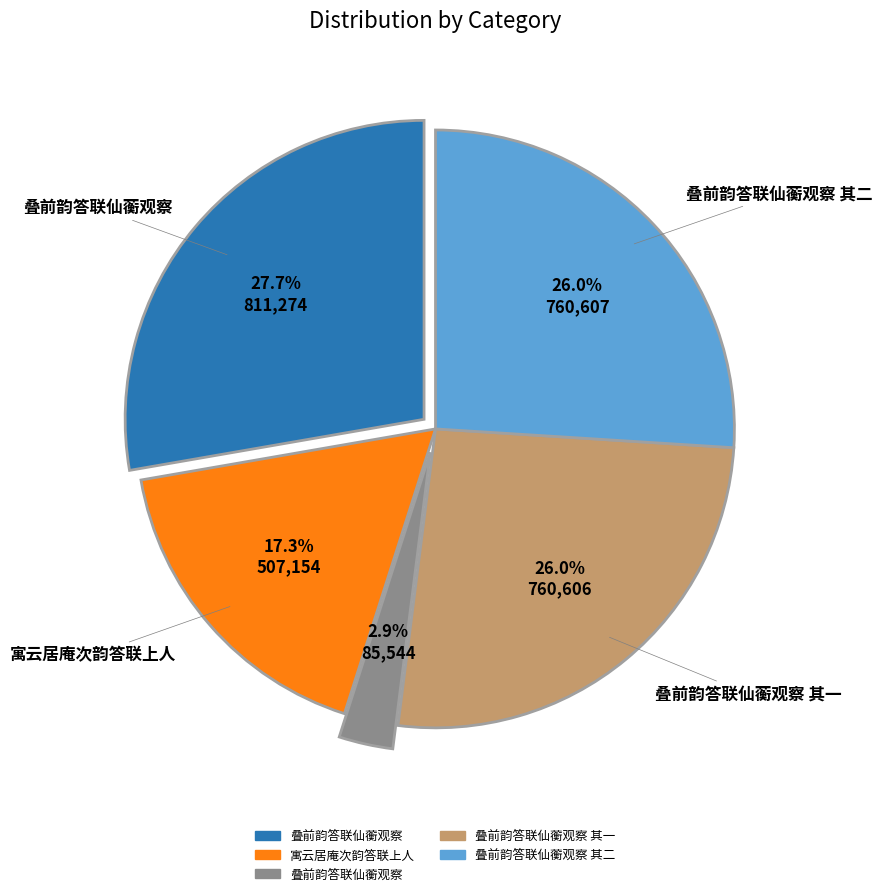

Is there a majority slice in this chart?

No